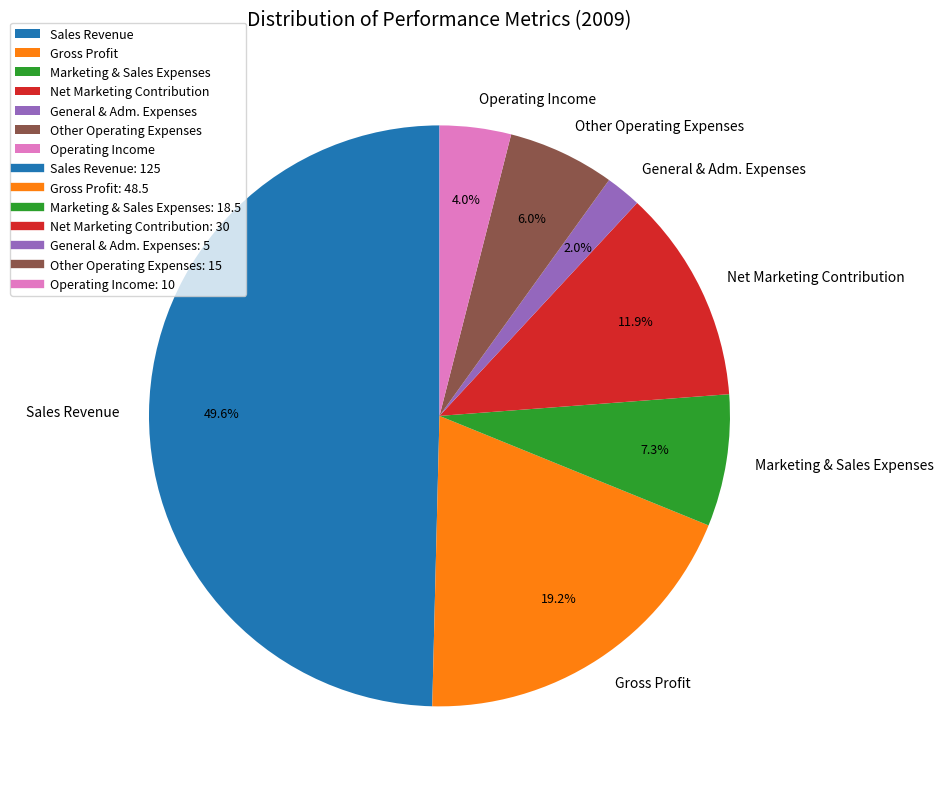

To the nearest percent, what is the combined percentage of Operating Income and Sales Revenue?

54%